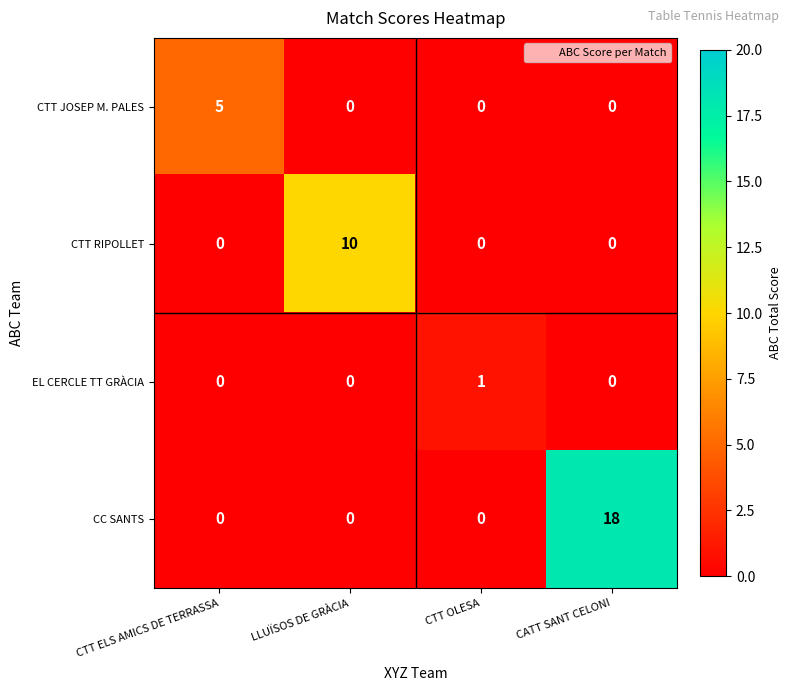

List the series in order of their peak value, lowest first.

EL CERCLE TT GRÀCIA, CTT JOSEP M. PALES, CTT RIPOLLET, CC SANTS